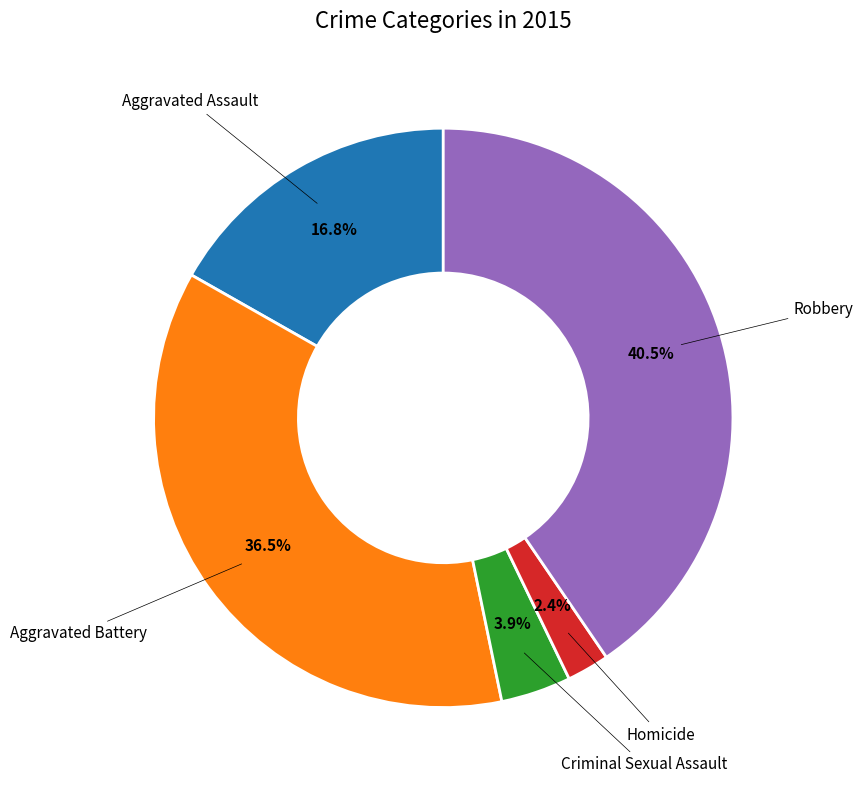

What percentage is NOT represented by Robbery?

59.5%